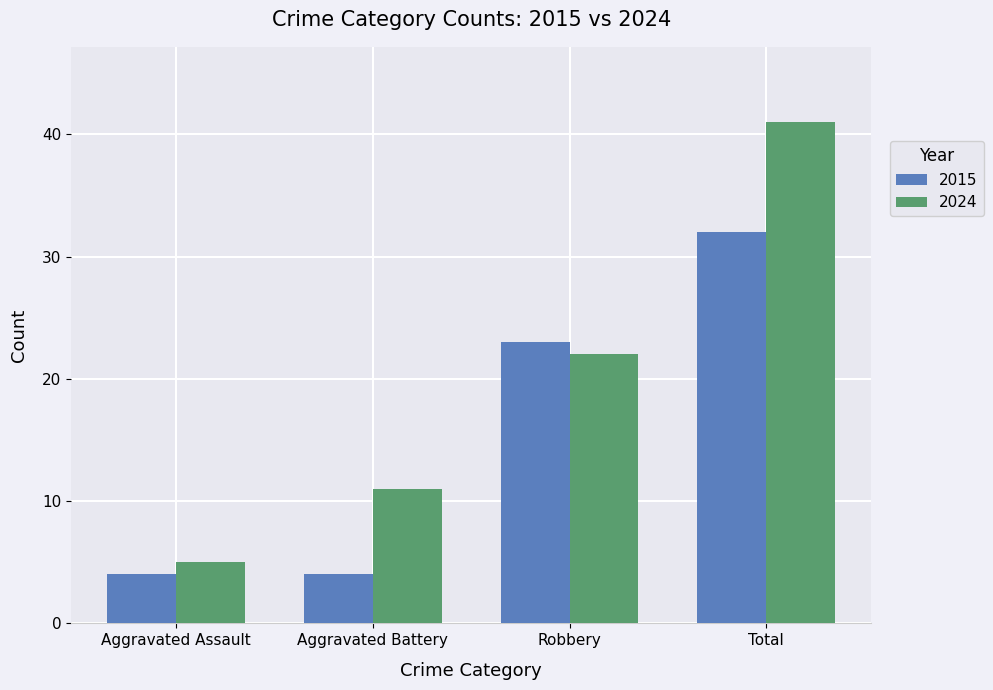

Reading left to right, transcribe all the data shown in this chart.

2015: Aggravated Assault=4	Aggravated Battery=4	Robbery=23	Total=32
2024: Aggravated Assault=5	Aggravated Battery=11	Robbery=22	Total=41